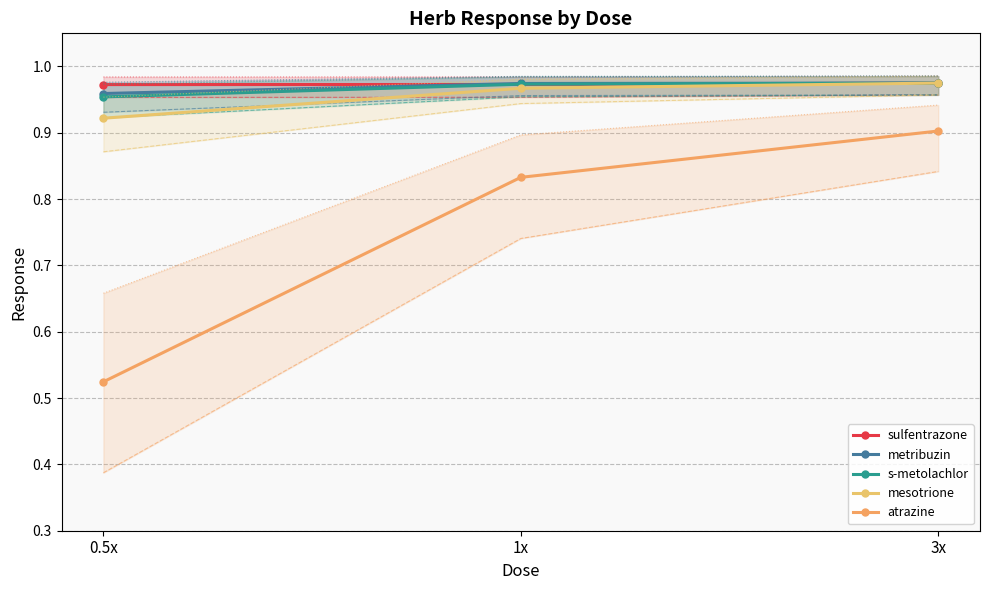

What is the average value of the mesotrione series?

1.0